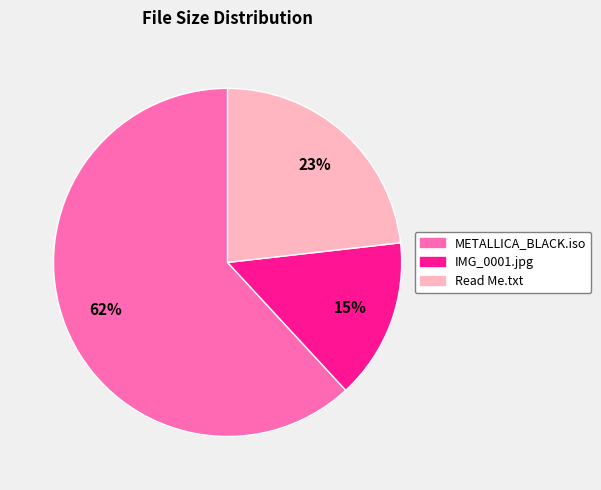

To the nearest percent, what is the difference between the largest and smallest slice percentages?

47%